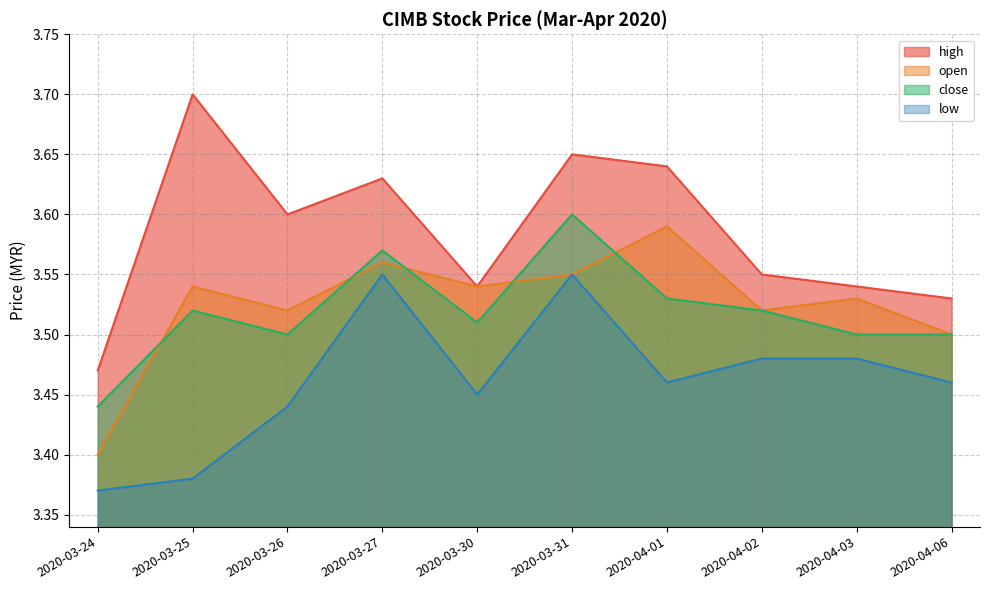

Rank the series by their maximum value, from lowest to highest.

low, open, close, high